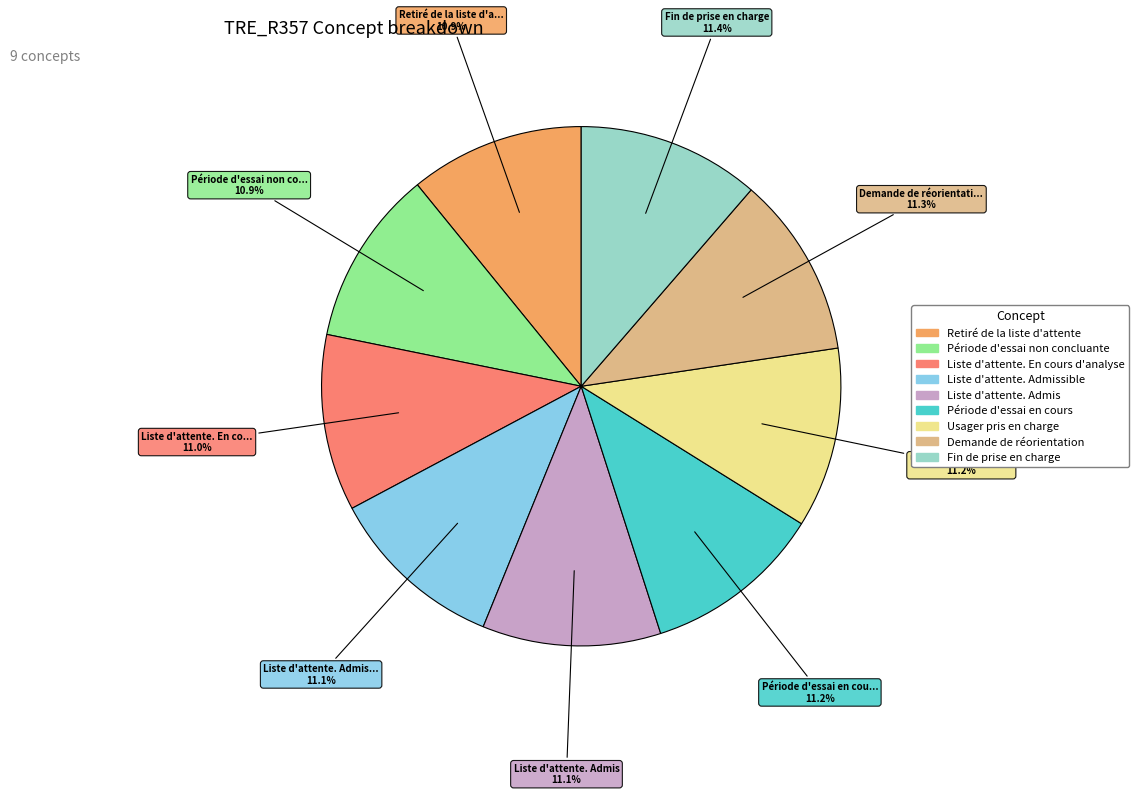

Is there any slice that represents more than half of the pie?

No